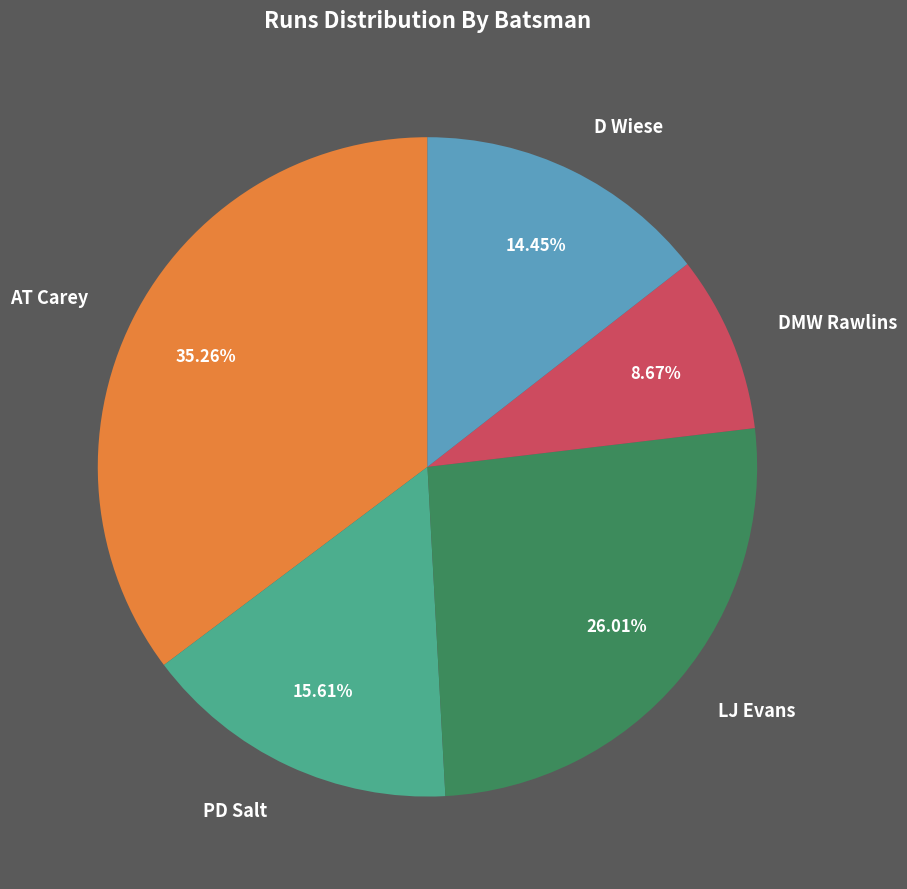

Does LJ Evans account for over 50% of the chart?

No